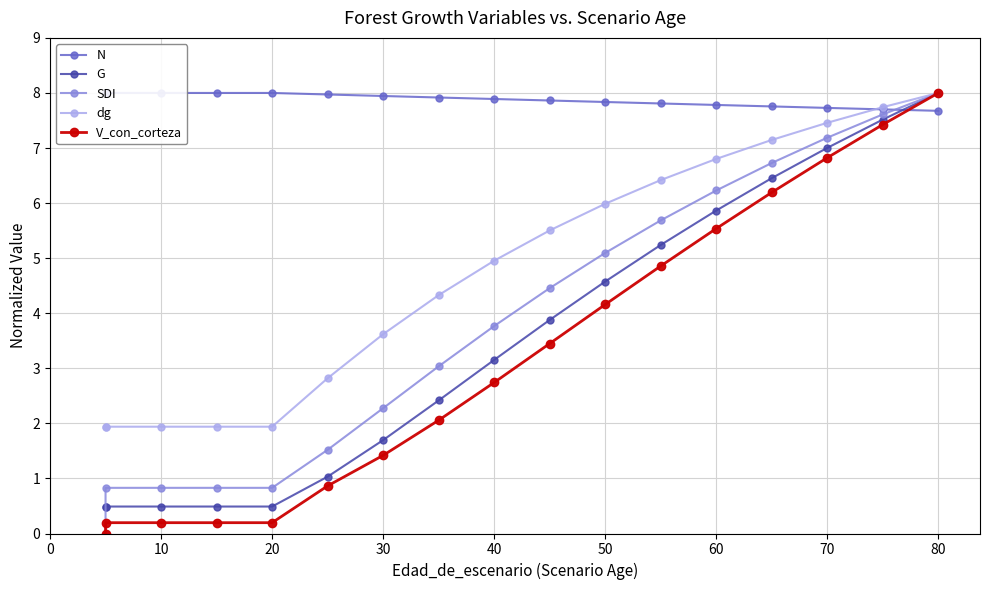

What is the total value across all series at 70?

36.2